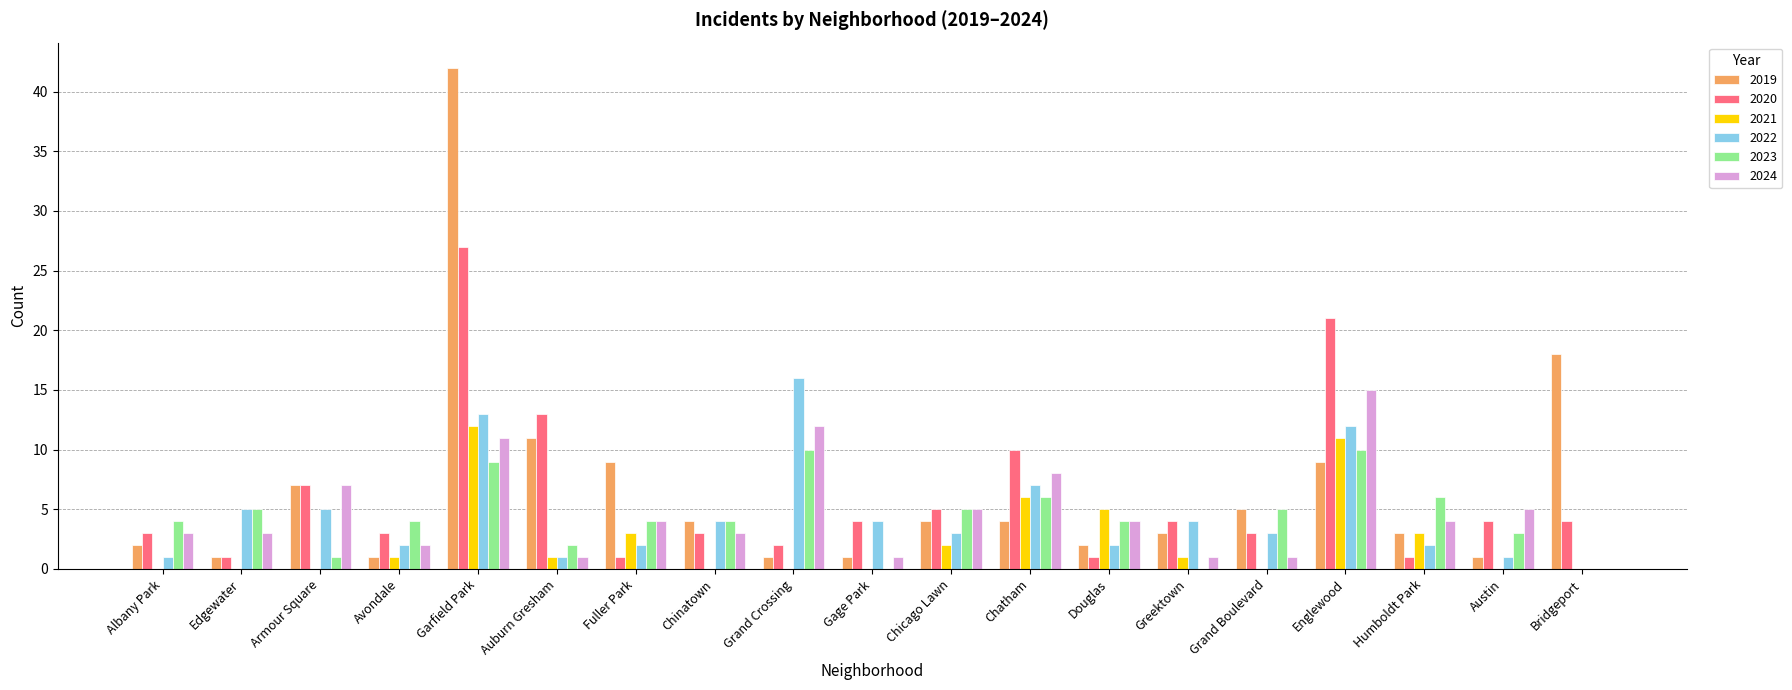

What is the maximum value shown in the chart?

42